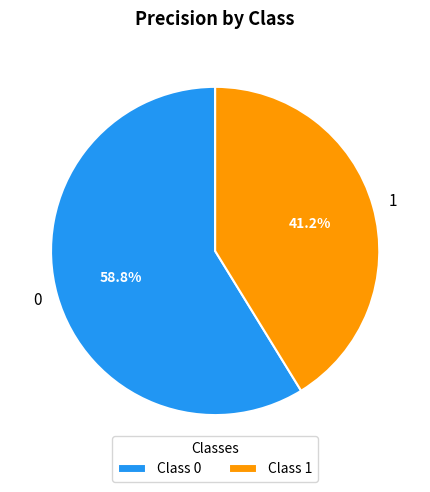

Does any single category account for the majority?

Yes